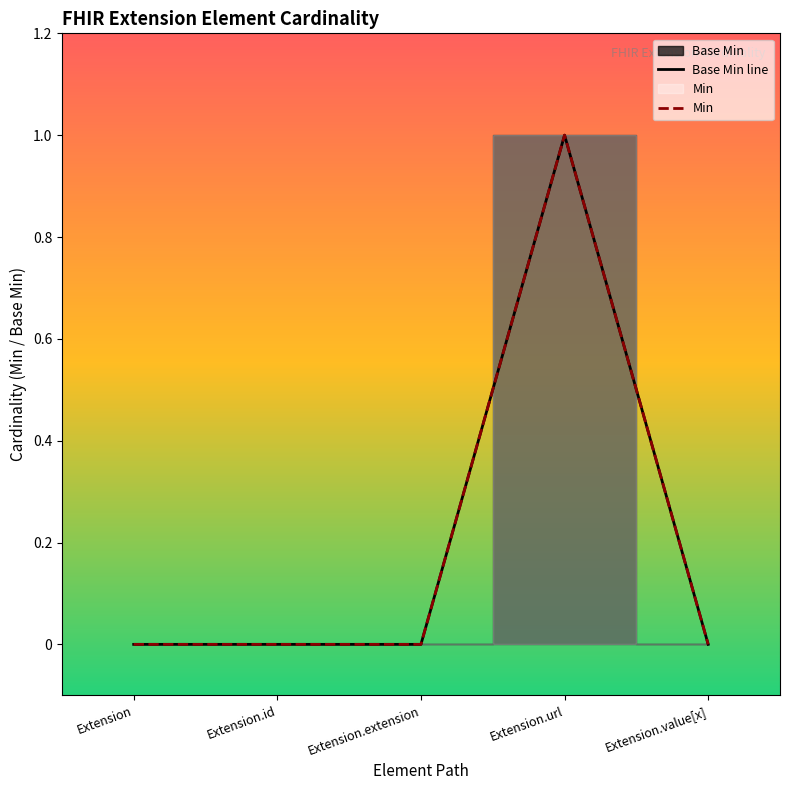

At which category is the sum across all series the highest?

Extension.url